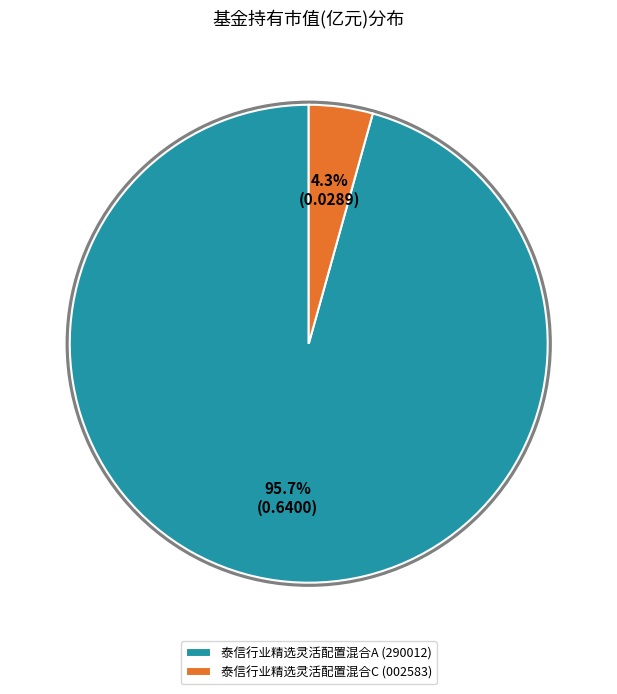

How many slices are in this pie chart?

2